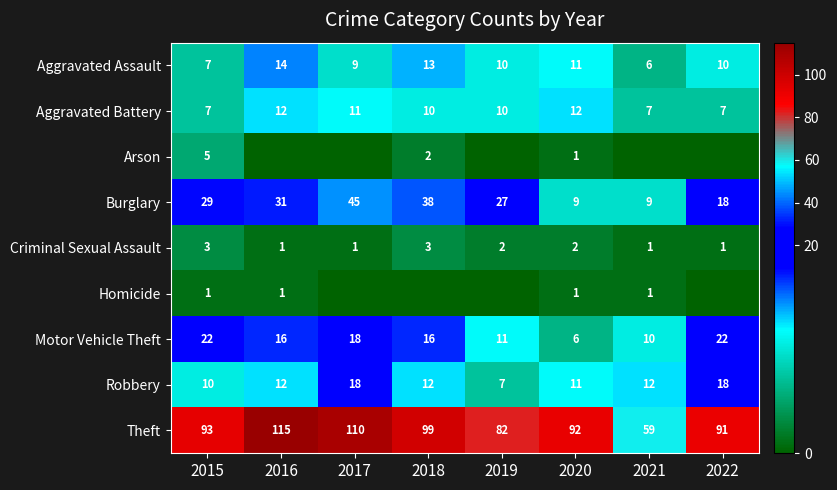

Which category has the highest value in the Theft series?

2016